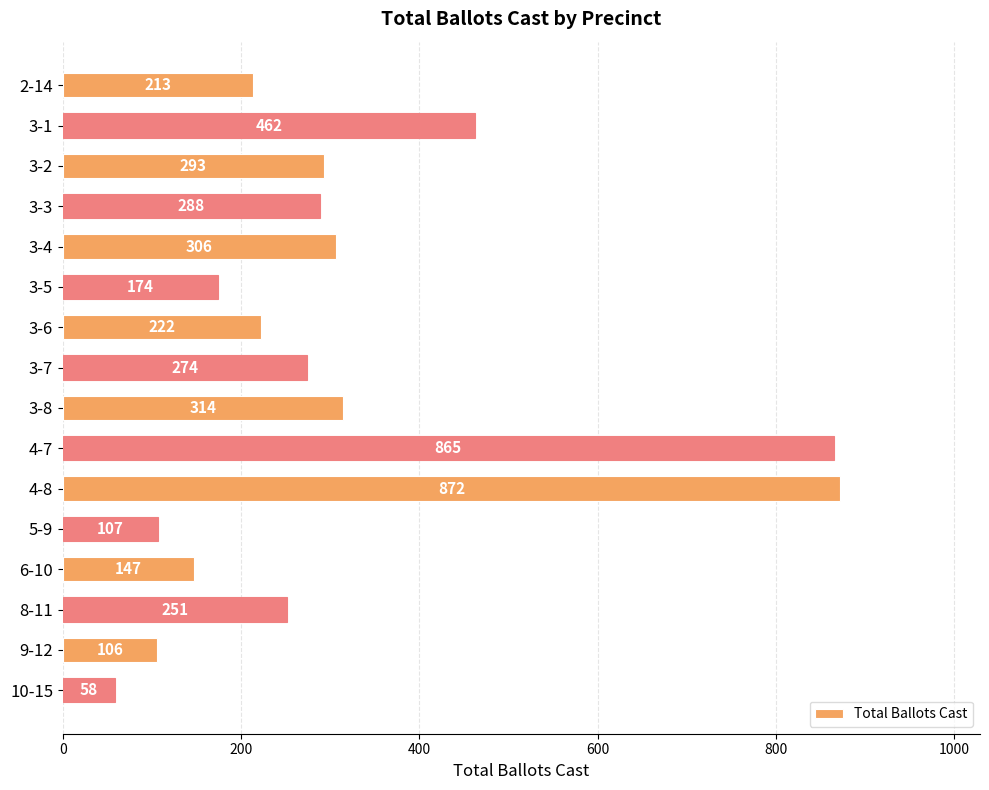

The value at 9-12 is 23. True or false?

False